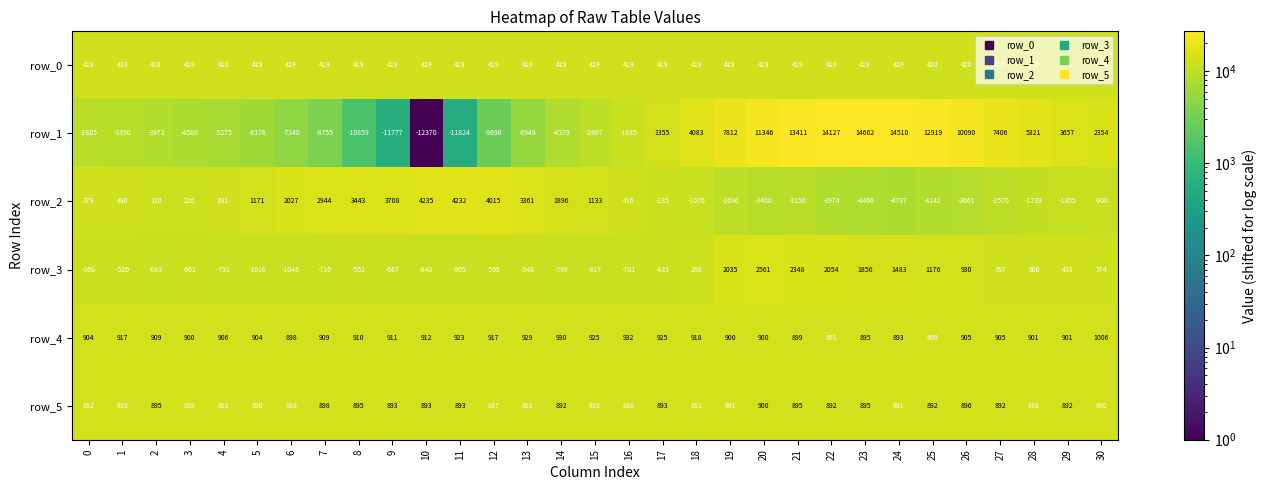

The row_0 series shows 4887.3 at 18. True or false?

False